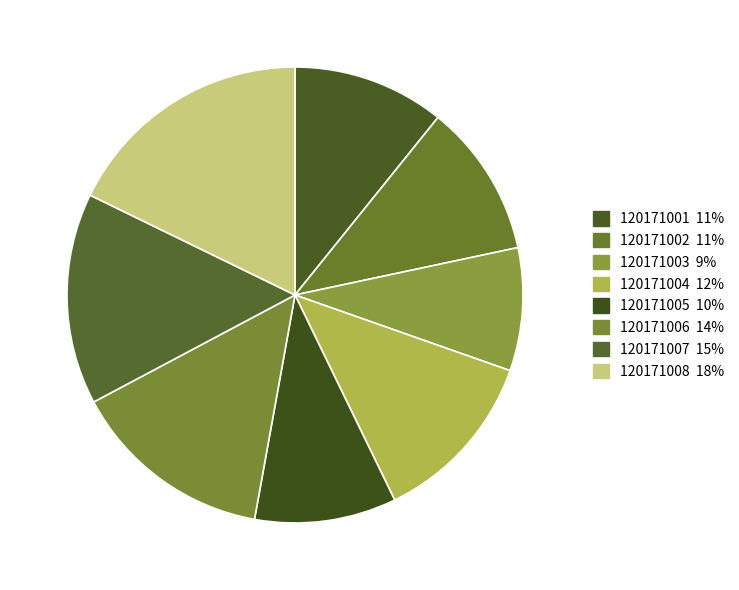

Is there a majority slice in this chart?

No